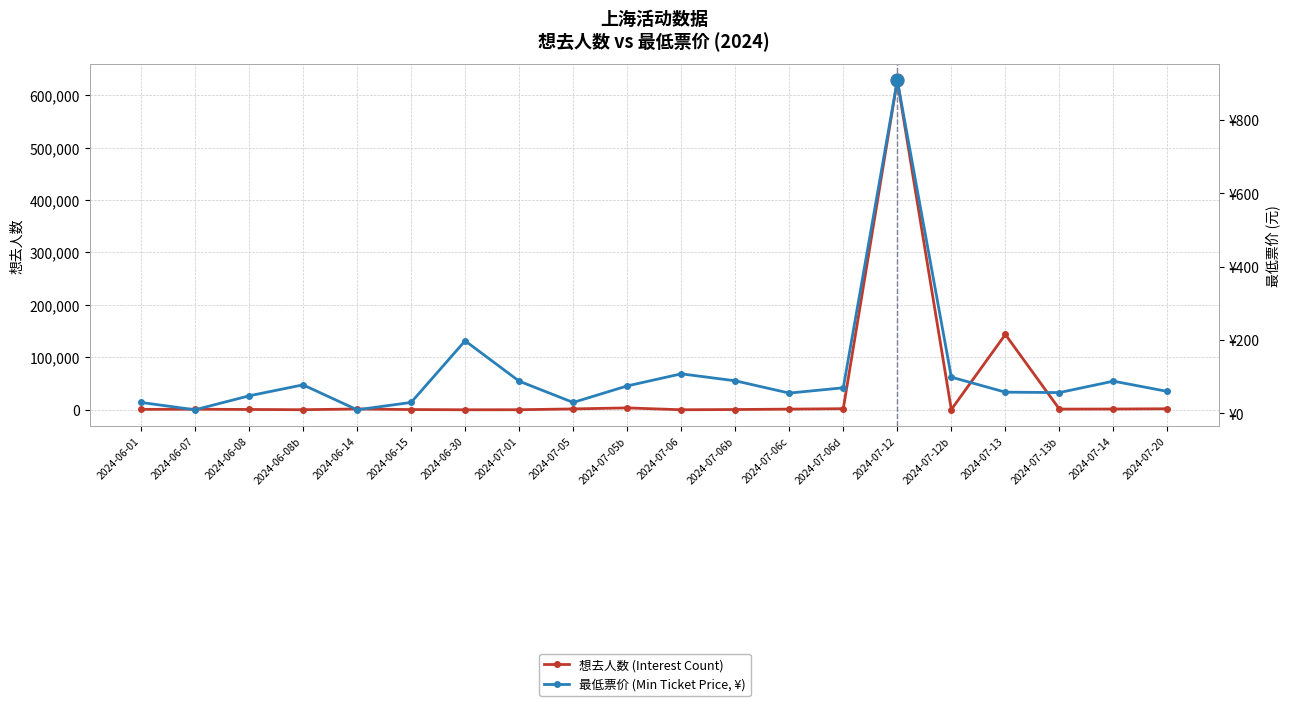

Reading right to left, list all the values displayed in this chart.

想去人数 (Interest Count): 1948.0	1444.0	1285.0	143611.0	446.0	628140.0	2074.0	1254.0	483.0	46.0	3591.0	1651.0	90.0	4.0	454.0	1525.0	133.0	608.0	1087.0	781.0
最低票价 (Min Ticket Price, ¥): 60.0	88.0	56.9	58.0	99.0	908.0	70.0	55.5	89.0	108.0	75.0	30.0	88.0	198.0	30.0	10.0	78.0	48.0	10.0	30.0